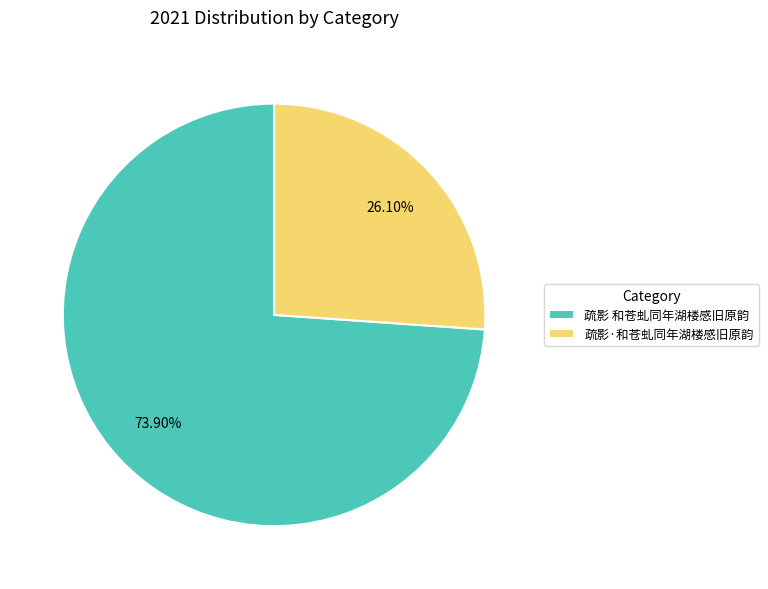

Combined, what portion of the pie is 疏影·和苍虬同年湖楼感旧原韵 and 疏影 和苍虬同年湖楼感旧原韵?

100.0%